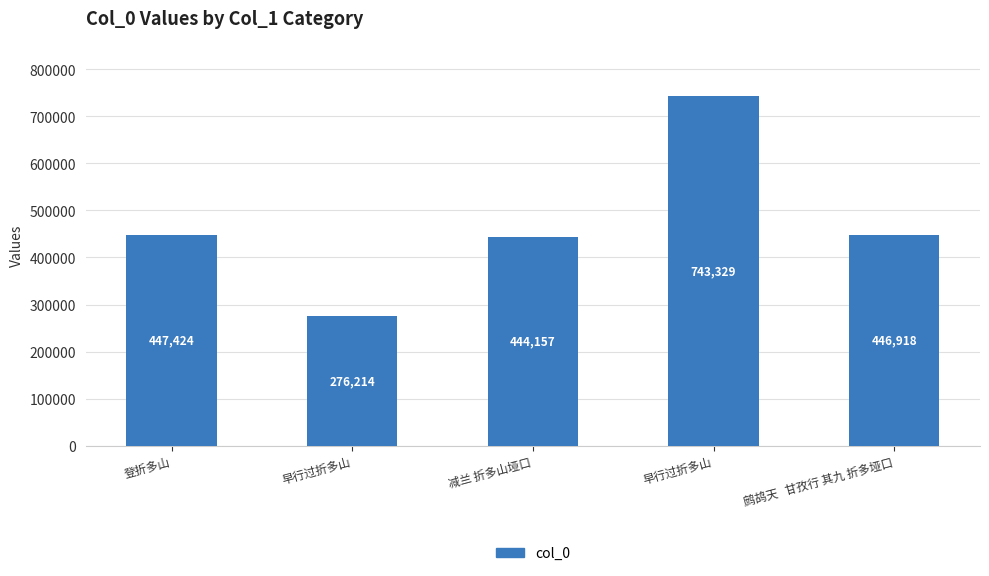

Reading left to right, what are all the values shown in this chart?

登折多山=447424	早行过折多山=276214	减兰 折多山垭口=444157	早行过折多山=743329	鹧鸪天   甘孜行 其九 折多垭口=446918